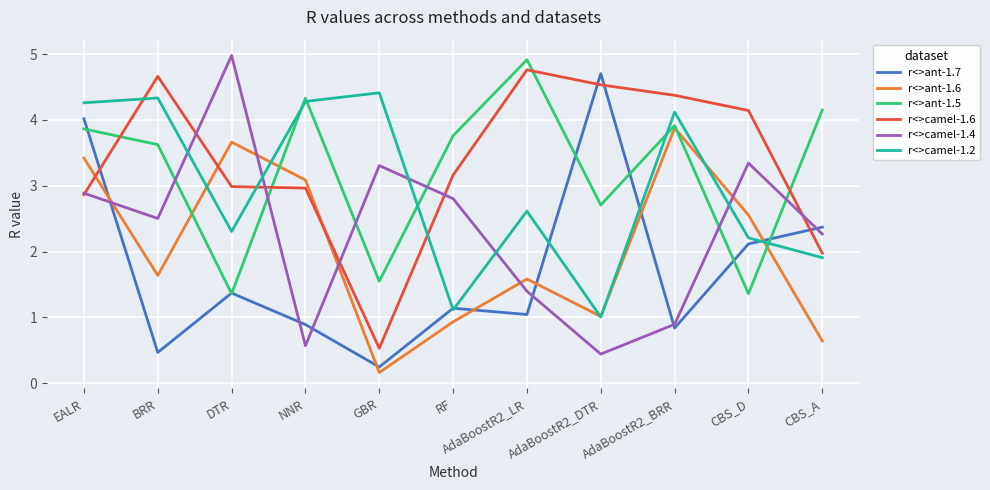

What position from the left is BRR?

2